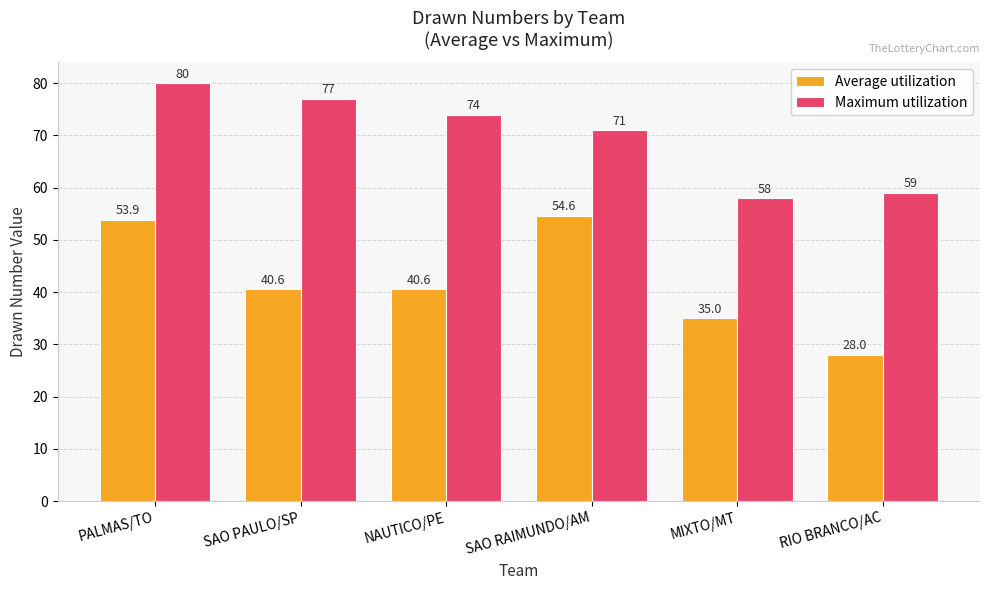

Does the chart contain any negative values?

No